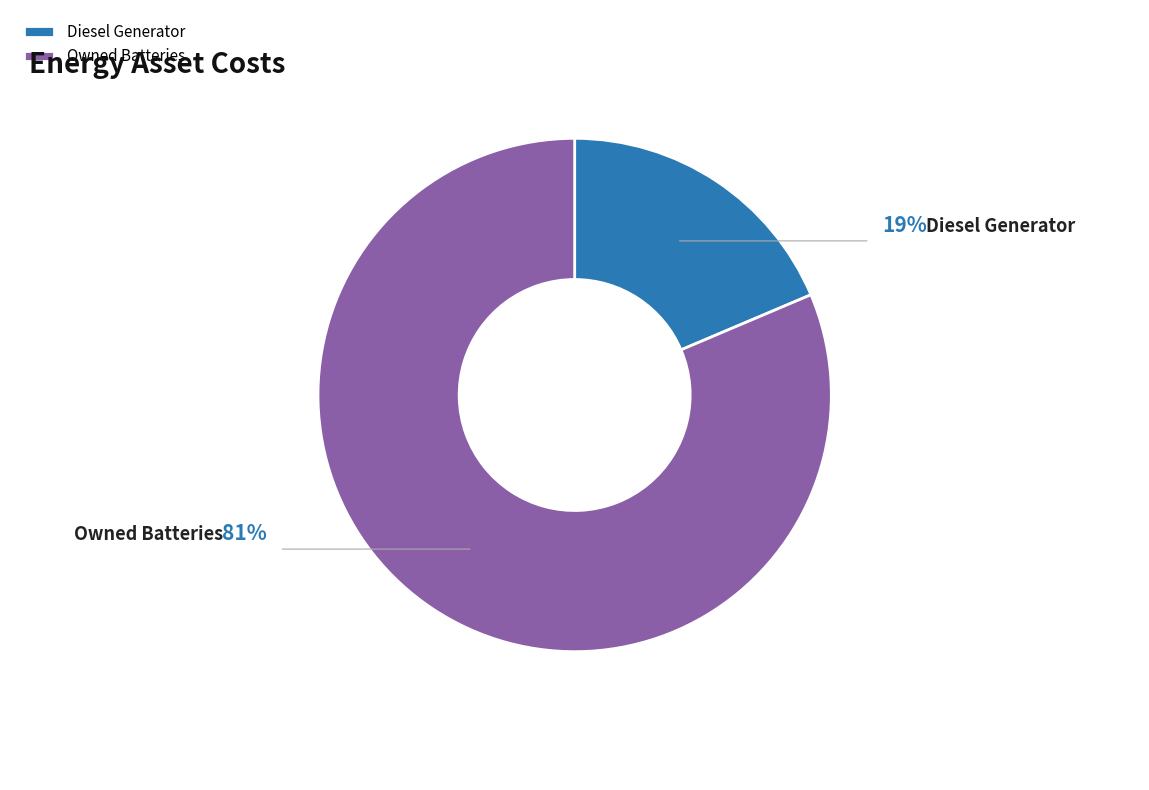

Which slice represents more than half of the pie?

Owned Batteries